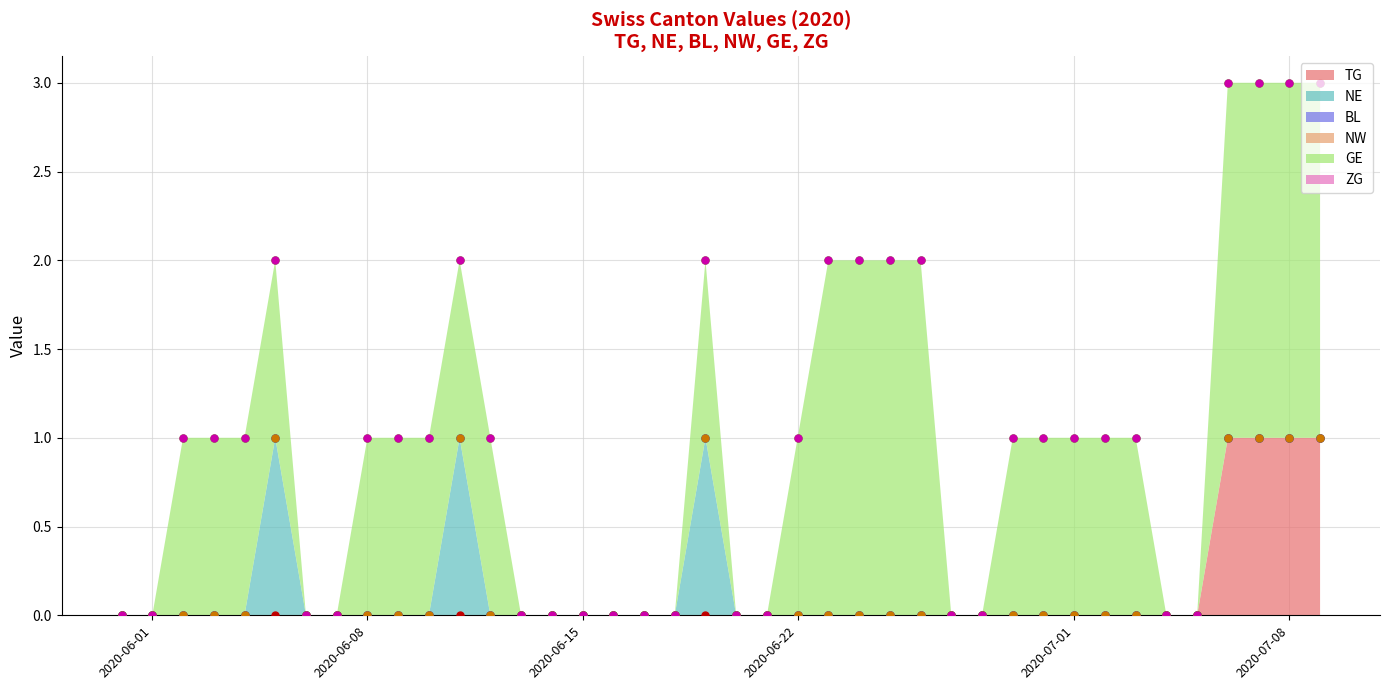

How many lines are shown in the chart?

6